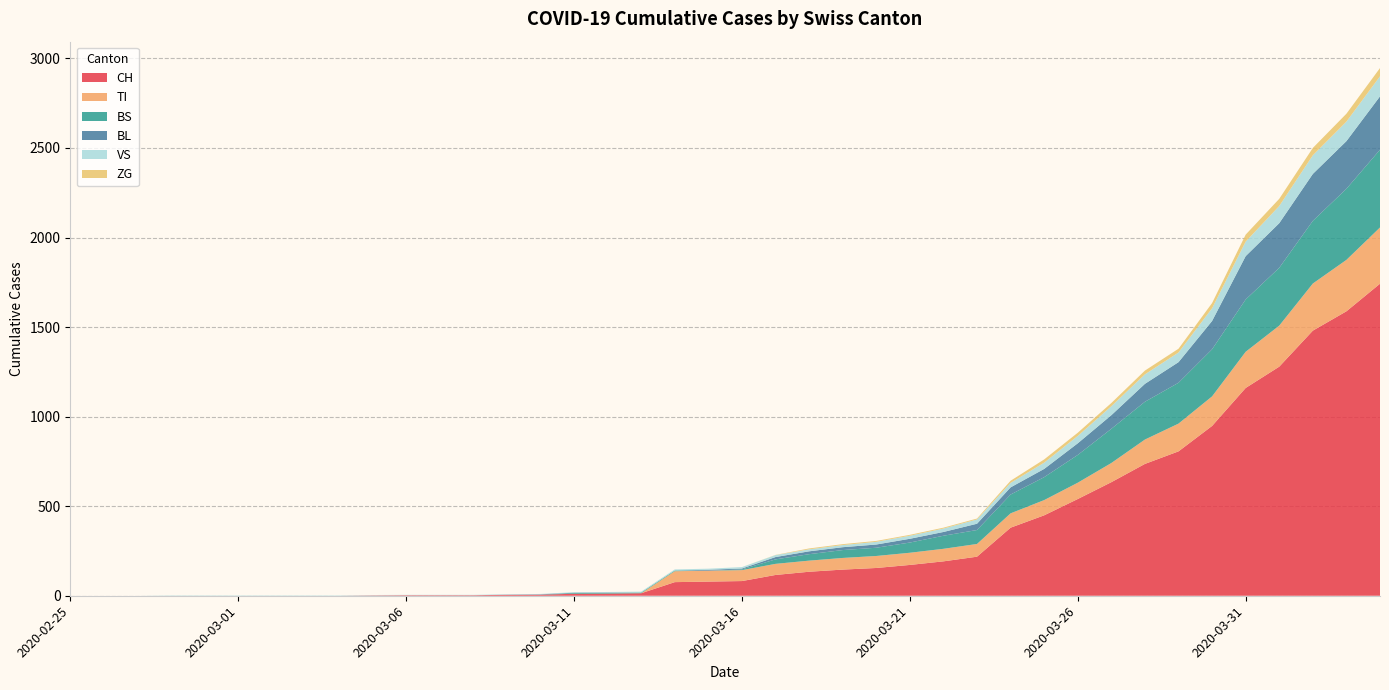

Reading left to right, list all the values displayed in this chart.

CH: 0	0	0	0	0	0	0	0	0	2	3	3	3	5	6	11	12	14	76	79	82	116	134	146	155	172	192	218	380	449	540	634	736	806	948	1160	1279	1480	1588	1742
TI: 0	0	0	0	0	0	0	0	0	0	0	0	0	0	0	0	0	0	61	61	61	62	62	65	67	68	70	71	80	85	91	107	136	155	165	202	229	263	287	314
BS: 0	0	0	0	0	0	0	0	0	0	0	0	0	0	0	4	4	4	4	0	4	25	36	44	46	57	73	78	105	128	155	191	211	228	263	292	323	350	397	434
BL: 0	0	0	0	0	0	0	0	0	0	0	0	0	1	2	2	2	0	0	5	5	13	16	16	18	21	21	35	40	46	65	76	100	115	158	242	249	262	266	298
VS: 0	0	0	2	2	2	2	2	2	2	2	2	2	2	2	3	3	5	6	6	8	11	11	12	15	17	19	24	25	35	41	50	53	54	71	81	96	104	109	112
ZG: 0	0	0	0	0	0	0	0	0	0	0	0	0	0	0	0	0	0	0	0	0	1	5	5	5	5	5	5	12	18	18	18	21	21	29	39	40	41	44	46